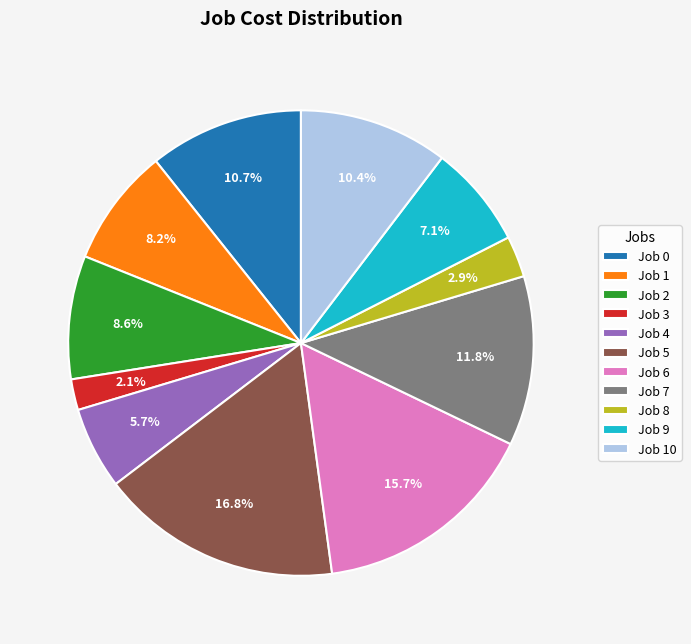

To the nearest percent, what is the combined percentage of Job 7 and Job 5?

29%